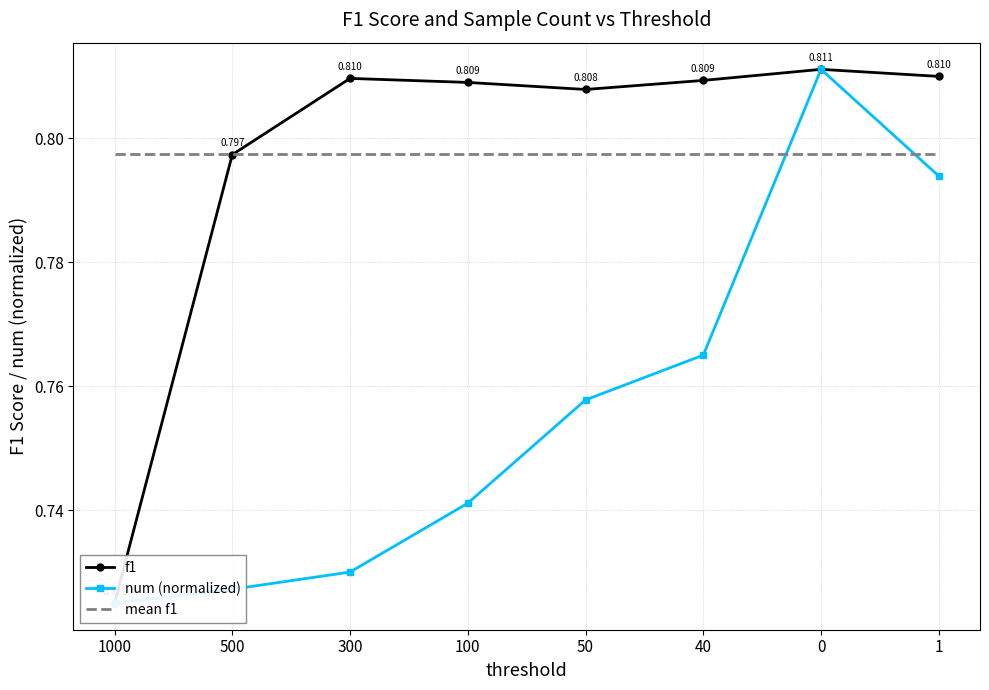

What are all the series names shown in the legend?

f1, num (normalized), mean f1